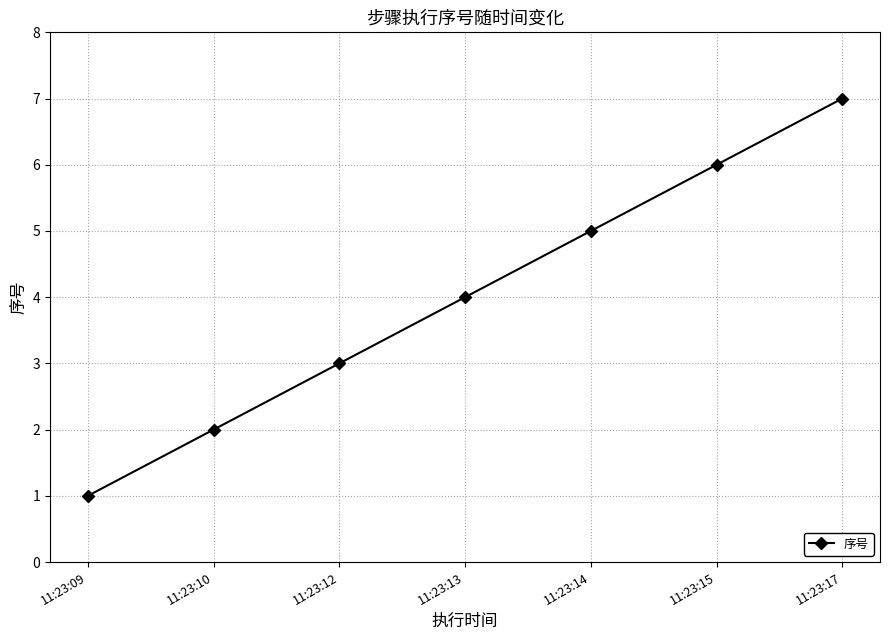

Is it true that the value at 11:23:13 is 1?

False